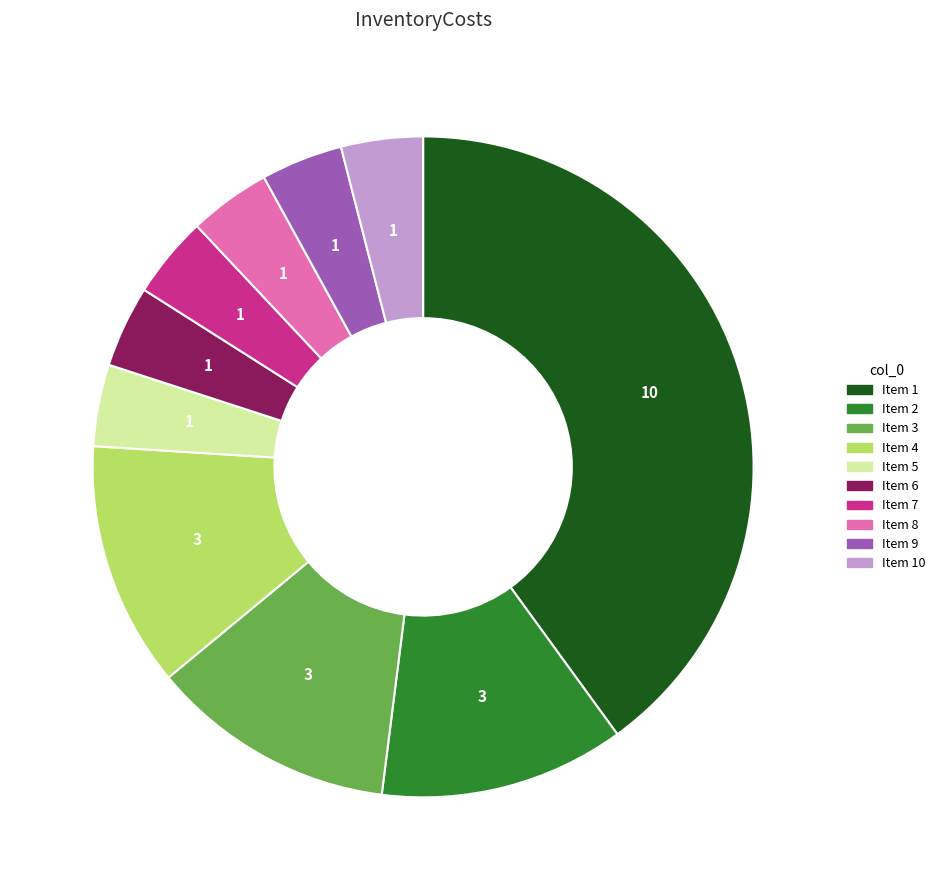

Is there a majority slice in this chart?

No